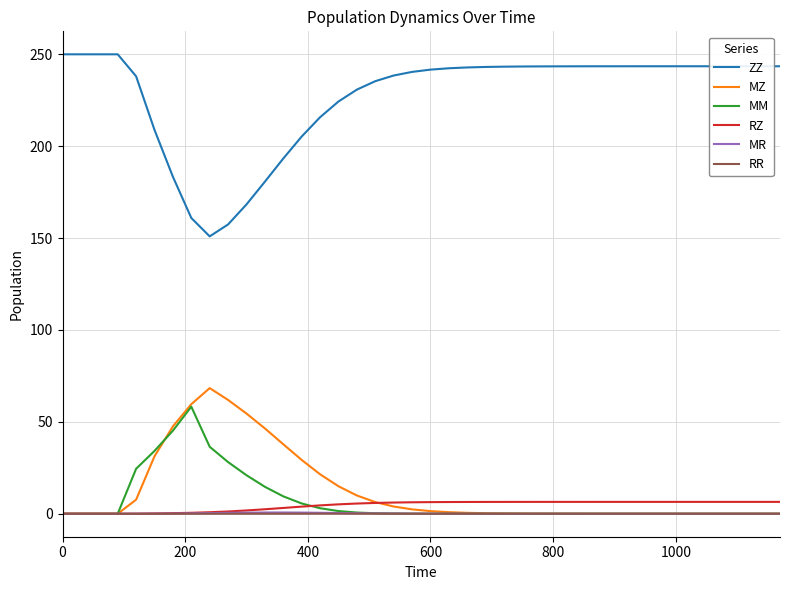

What is the minimum value for ZZ?

150.9